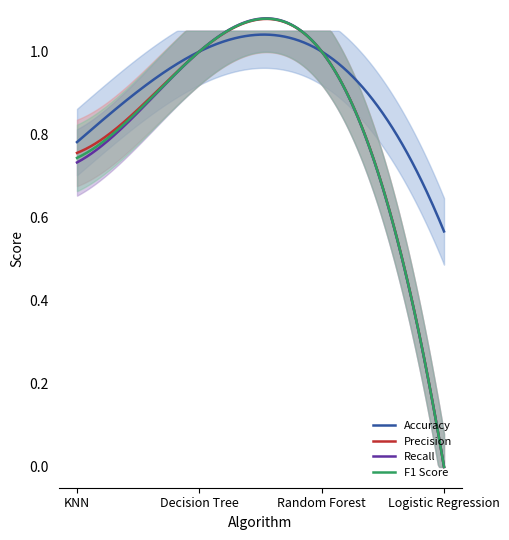

True or false: F1 Score and Accuracy cross at least once.

True